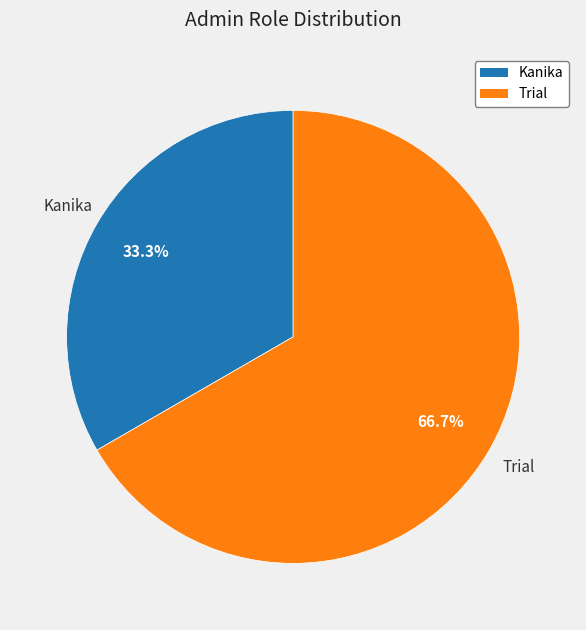

Which category has the biggest portion of the pie?

Trial